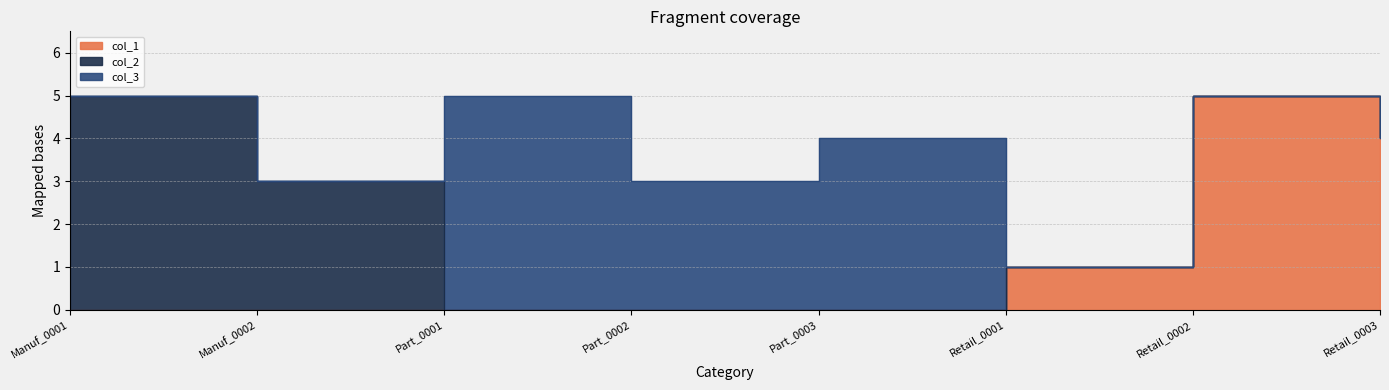

True or false: col_2 has a value of 5 at Manuf_0001.

True